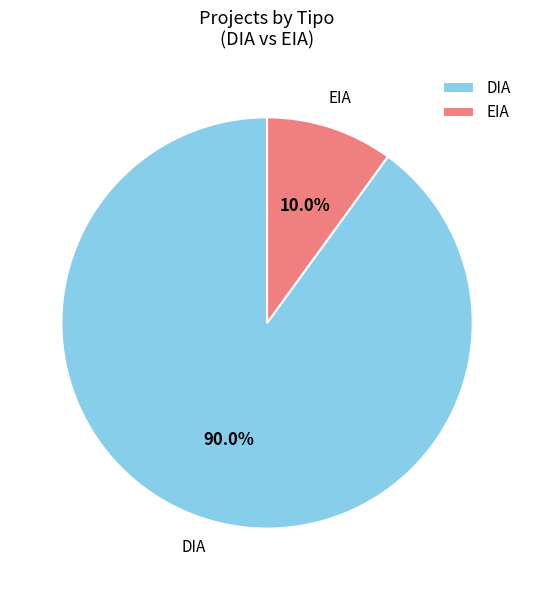

What is the ratio of the value at EIA to the value at DIA?

0.1